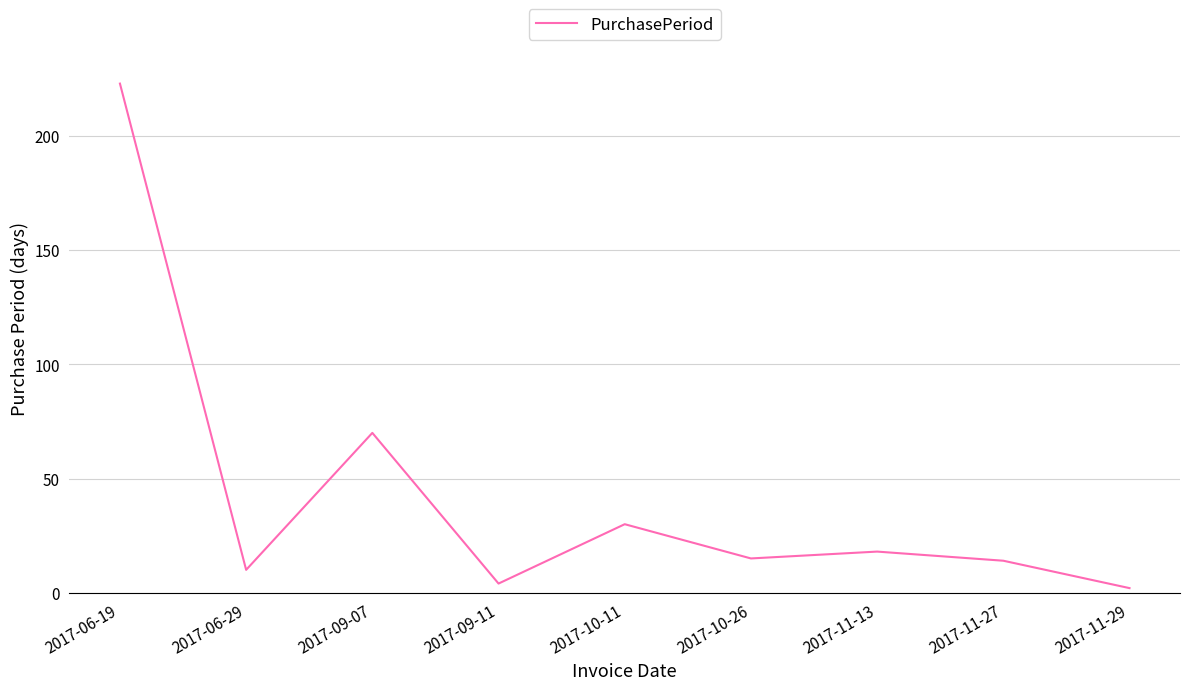

How many values are below 15?

4